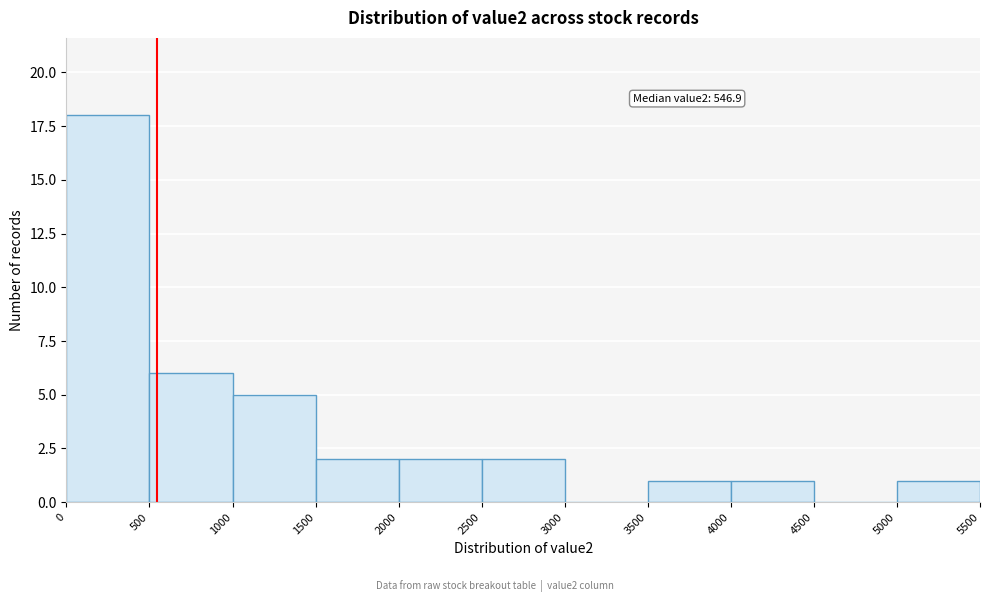

Over which range of the x-axis is the bar tallest?

0 to 500